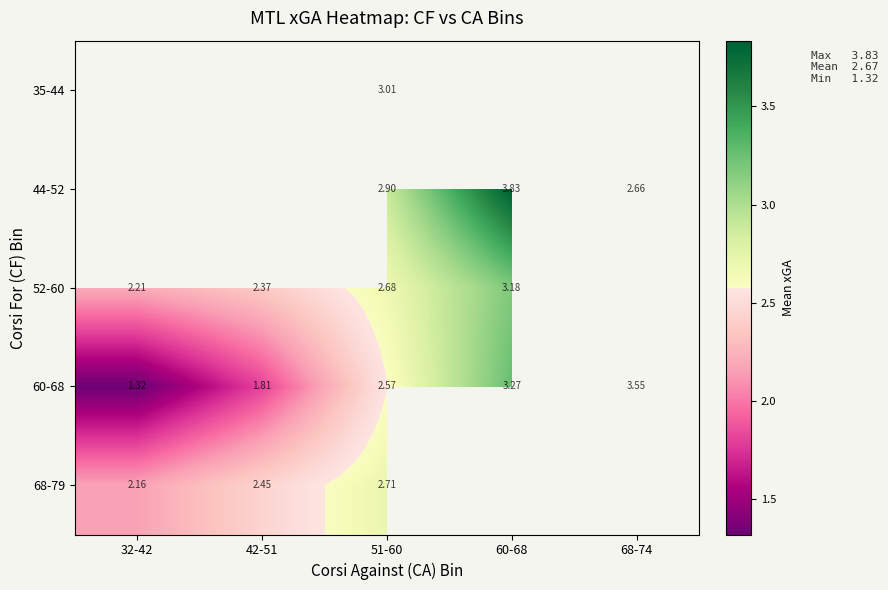

Is the value of 52-60 at 51-60 greater than the value of 35-44 at 51-60?

No